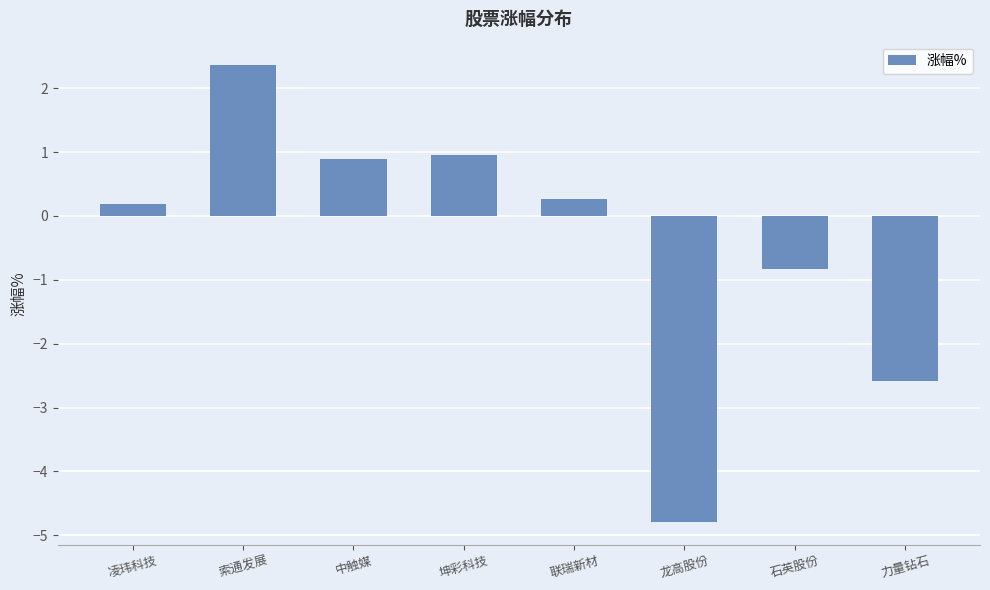

What is the sum of all values?

-3.5